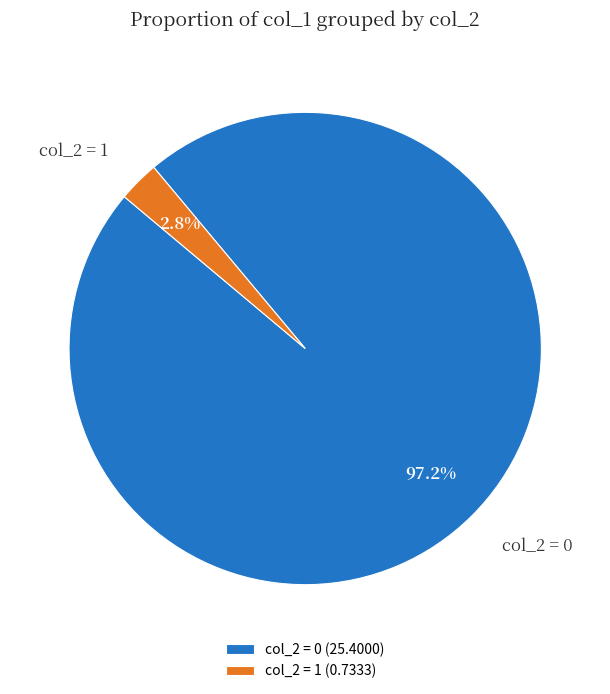

Is there a majority slice in this chart?

Yes